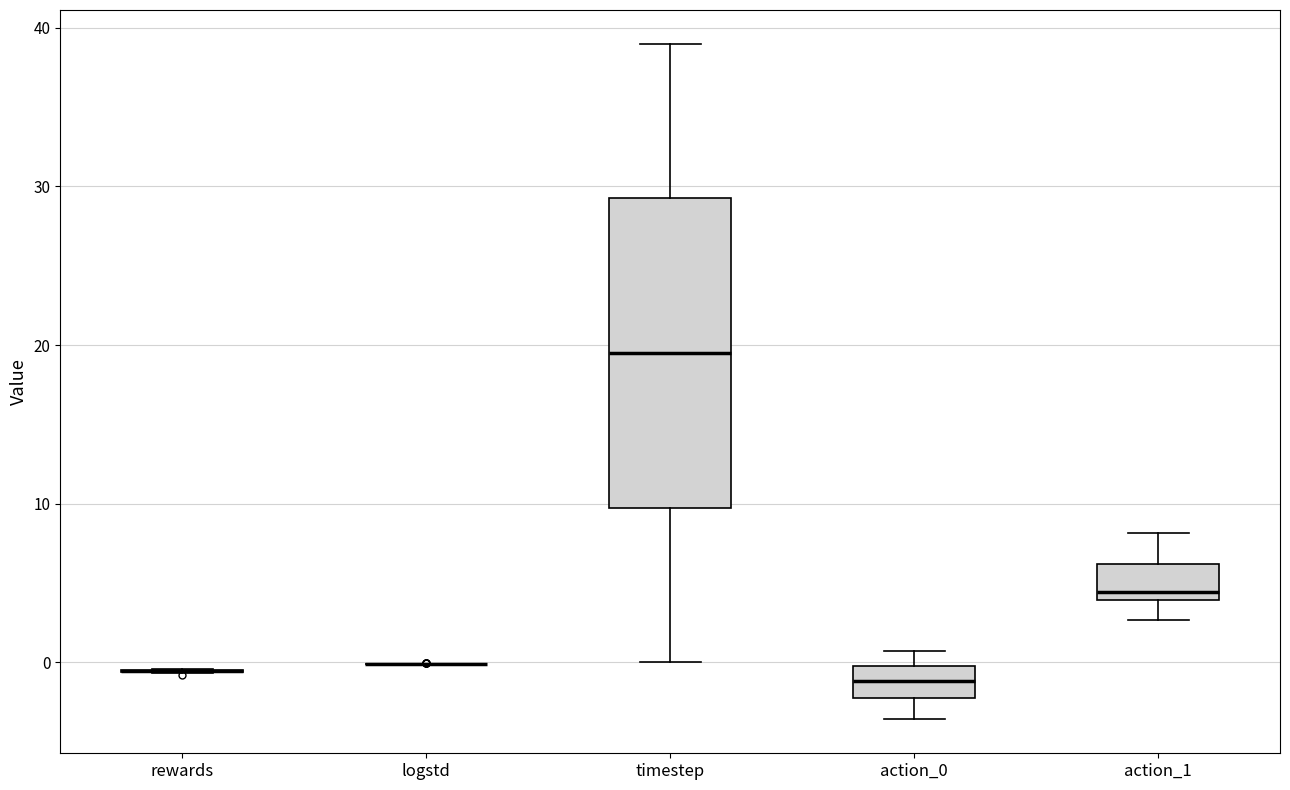

Comparing the boxes themselves (not the whiskers), which one is the tallest?

timestep